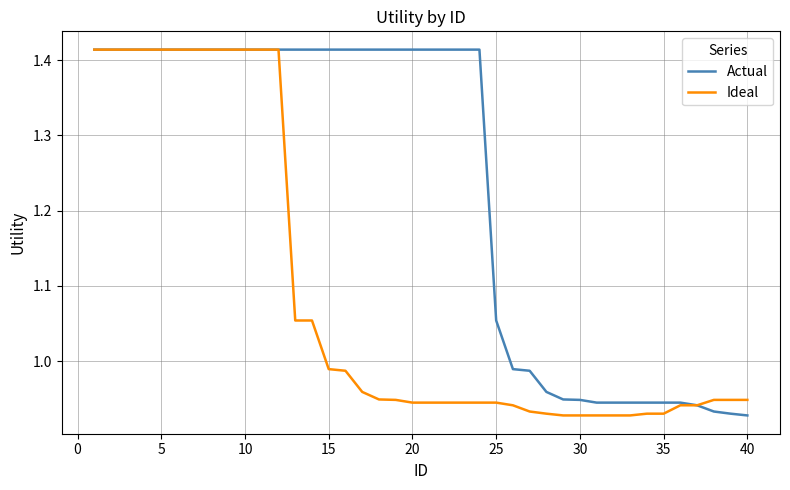

Rank the series by their average value, from highest to lowest.

Actual, Ideal